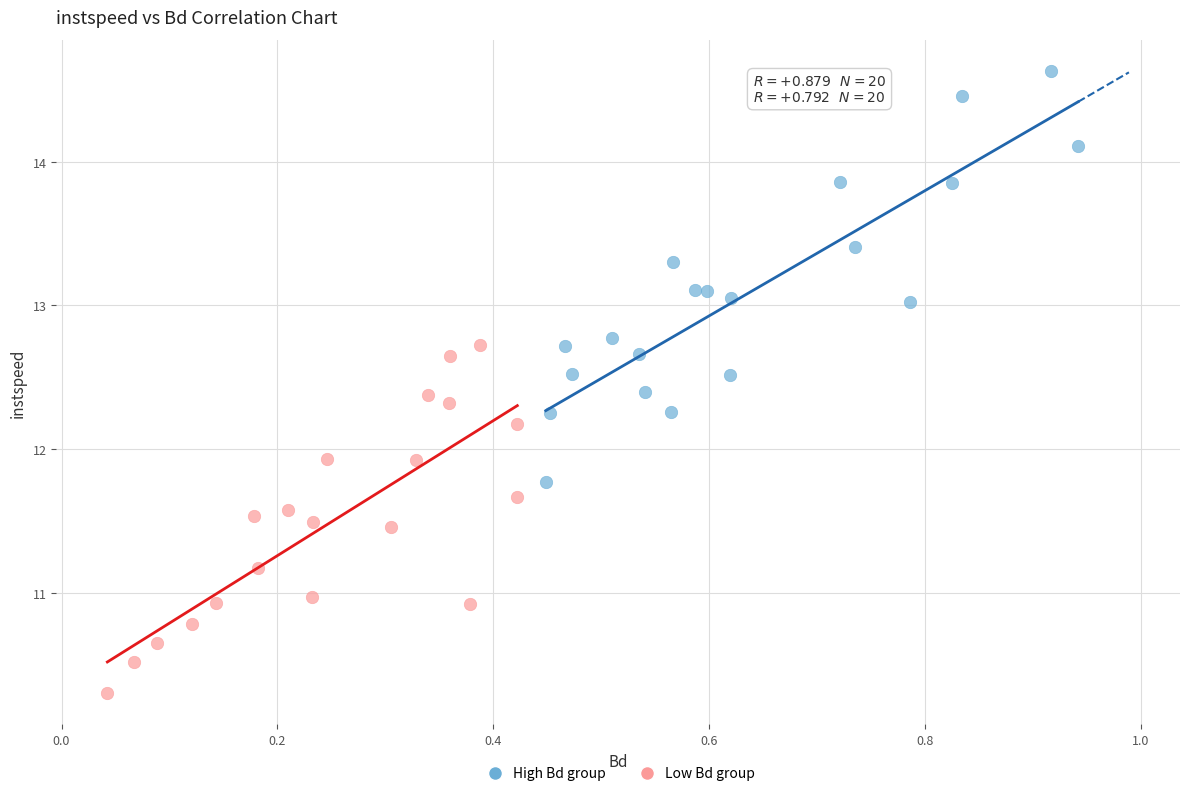

Which series reaches the maximum Y coordinate?

High Bd group